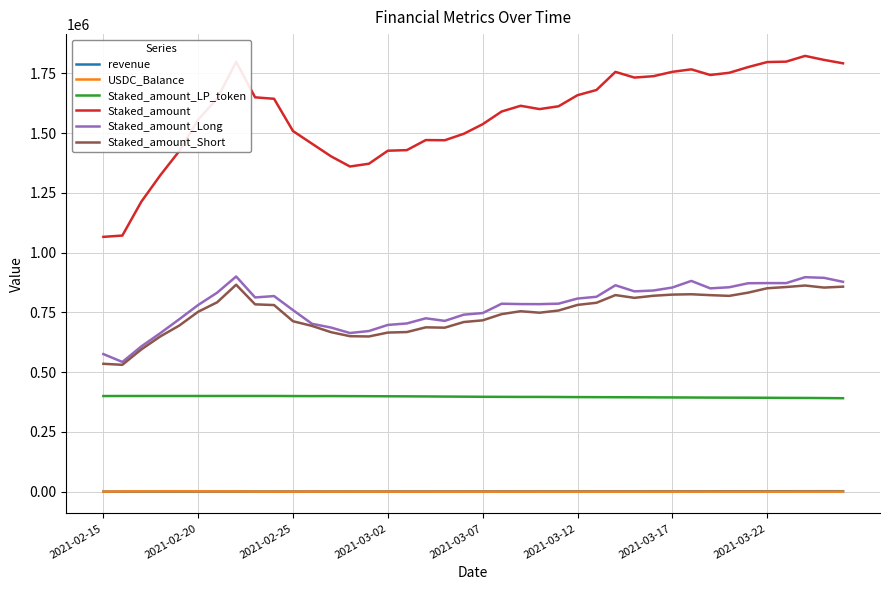

What is the greatest value displayed?

1823081.8